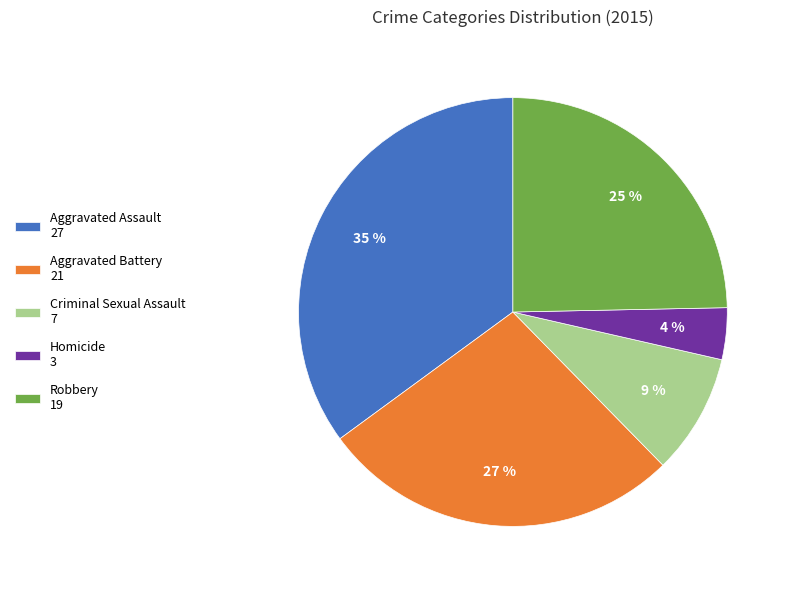

Is it true that Robbery 19 is 25% of the pie?

True